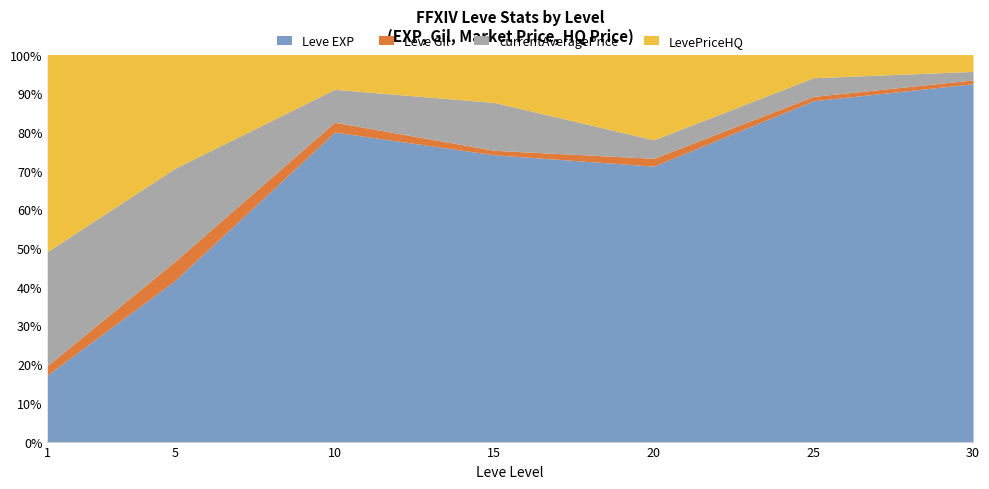

Reading right to left, transcribe all the data shown in this chart.

Leve EXP: 41410	25250	17120	14920	8930	1420	800
Leve Gil: 440	326	485	234	284	169	113
currentAveragePrice: 991	1380	1148	2491	950	819	1370
LevePriceHQ: 1950	1716	5300	2491	1002	1001	2367